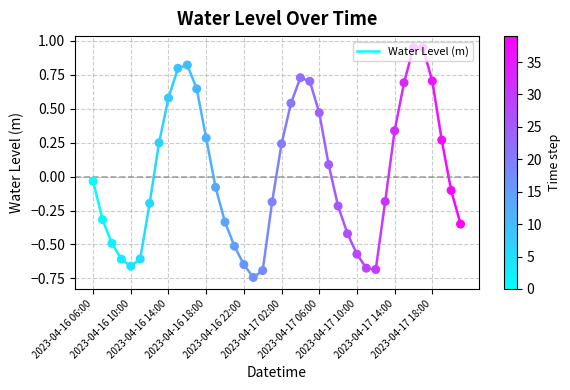

Between 2023-04-16 13:00 and 2023-04-16 20:00, which is larger?

2023-04-16 13:00